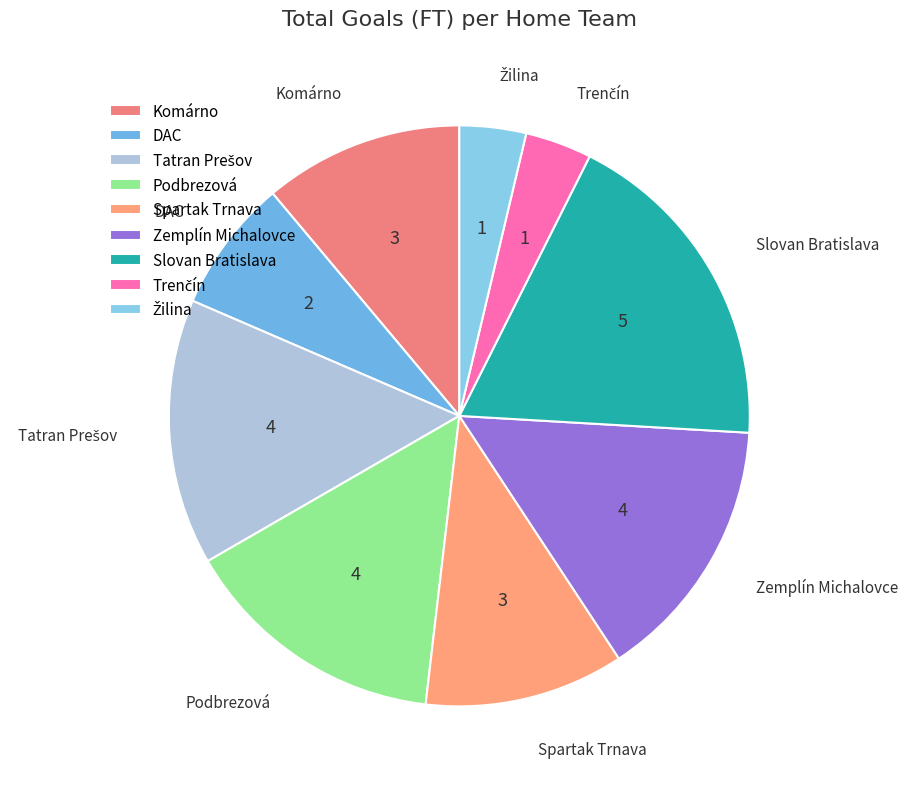

Does any single category account for the majority?

No